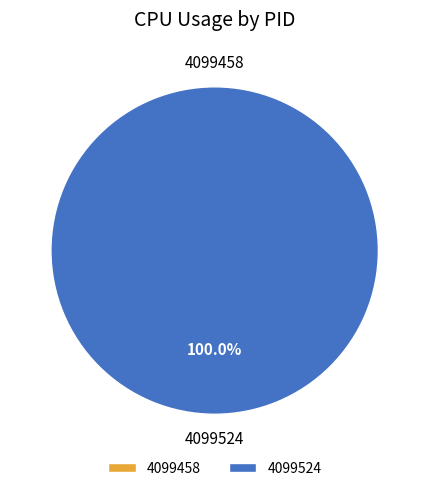

Does any single category account for the majority?

Yes